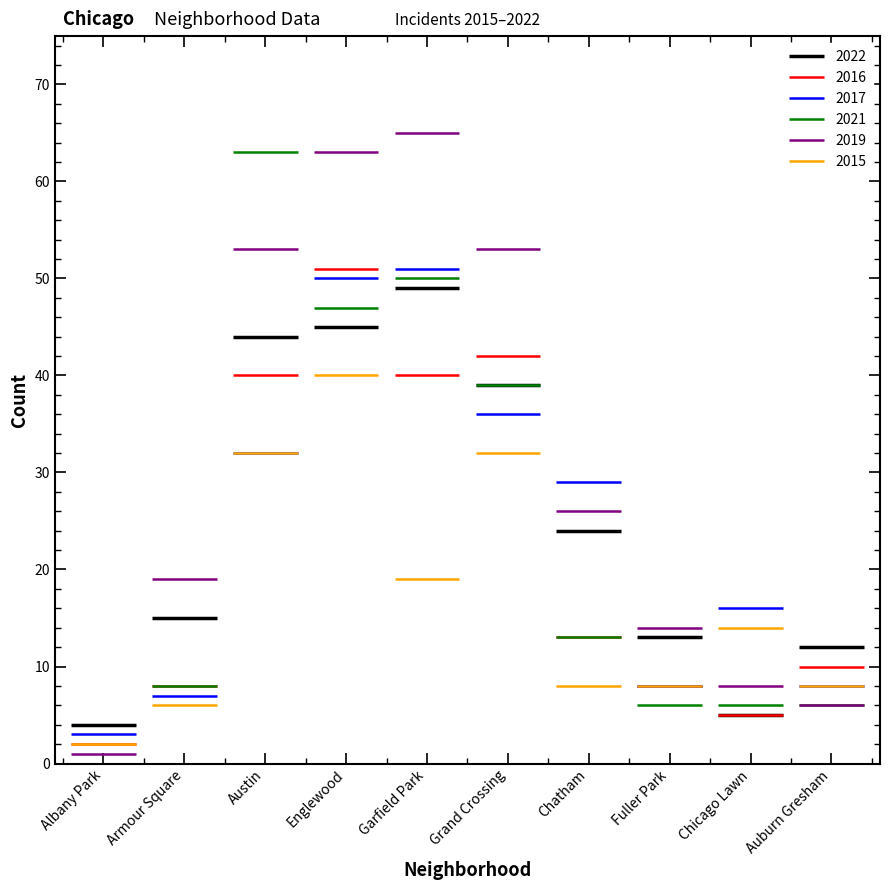

What value does the 2017 series have at Fuller Park?

8